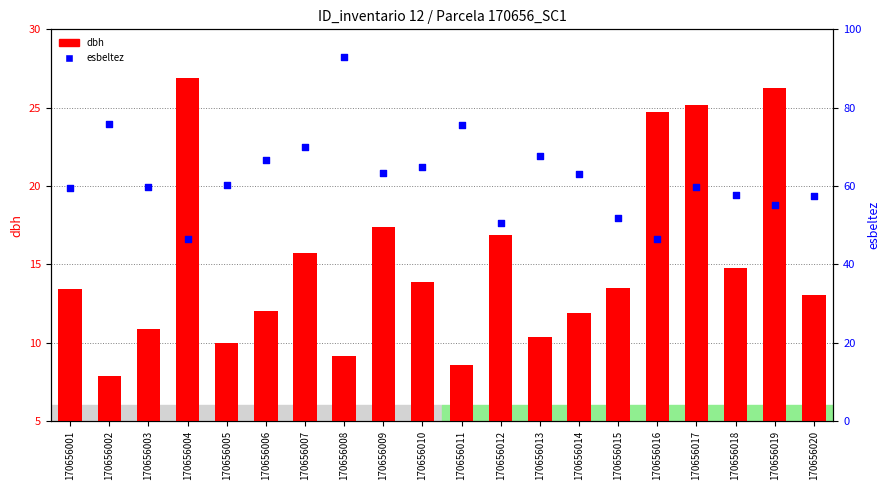

Which series contains the lowest Y value?

dbh